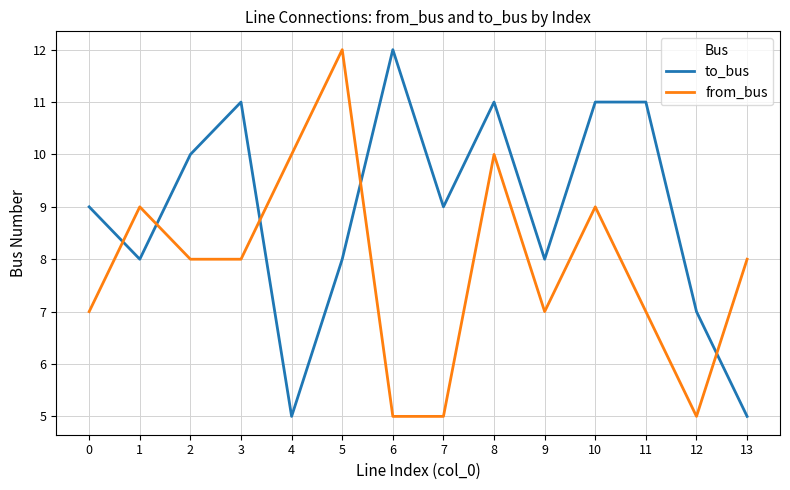

Is the value of to_bus at 9 greater than the value of from_bus at 10?

No